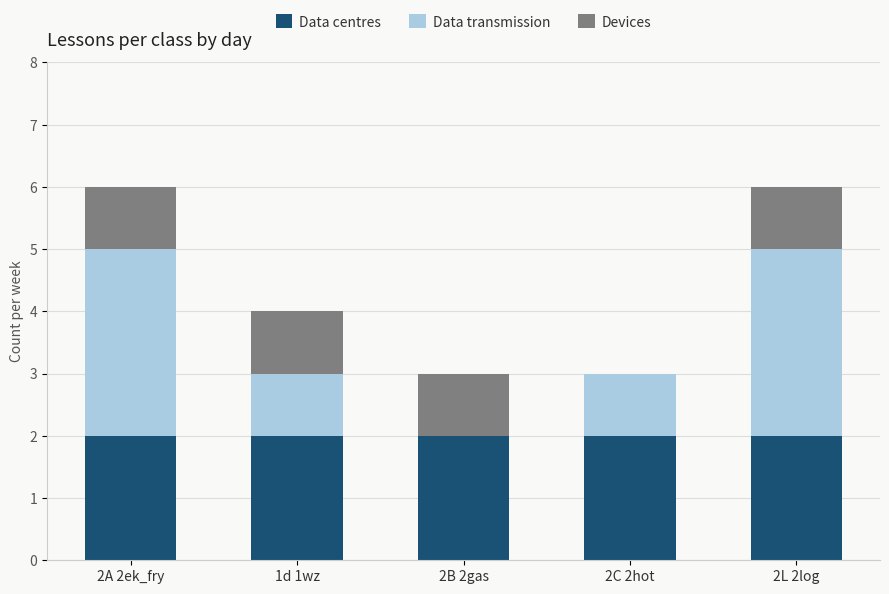

True or false: Data centres has a value of 2 at 2A 2ek_fry.

True